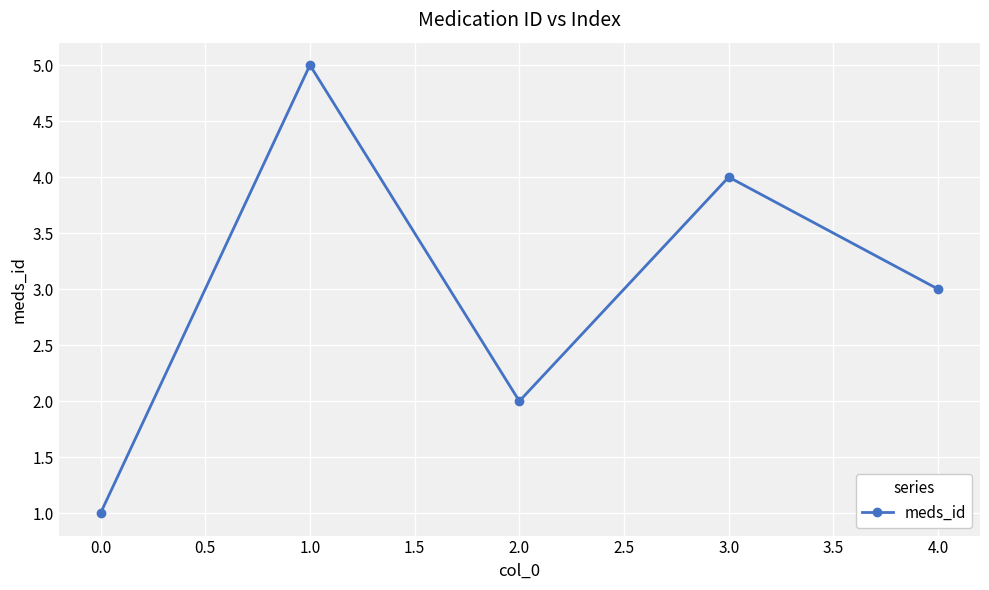

Reading left to right, list all the values displayed in this chart.

1	5	2	4	3